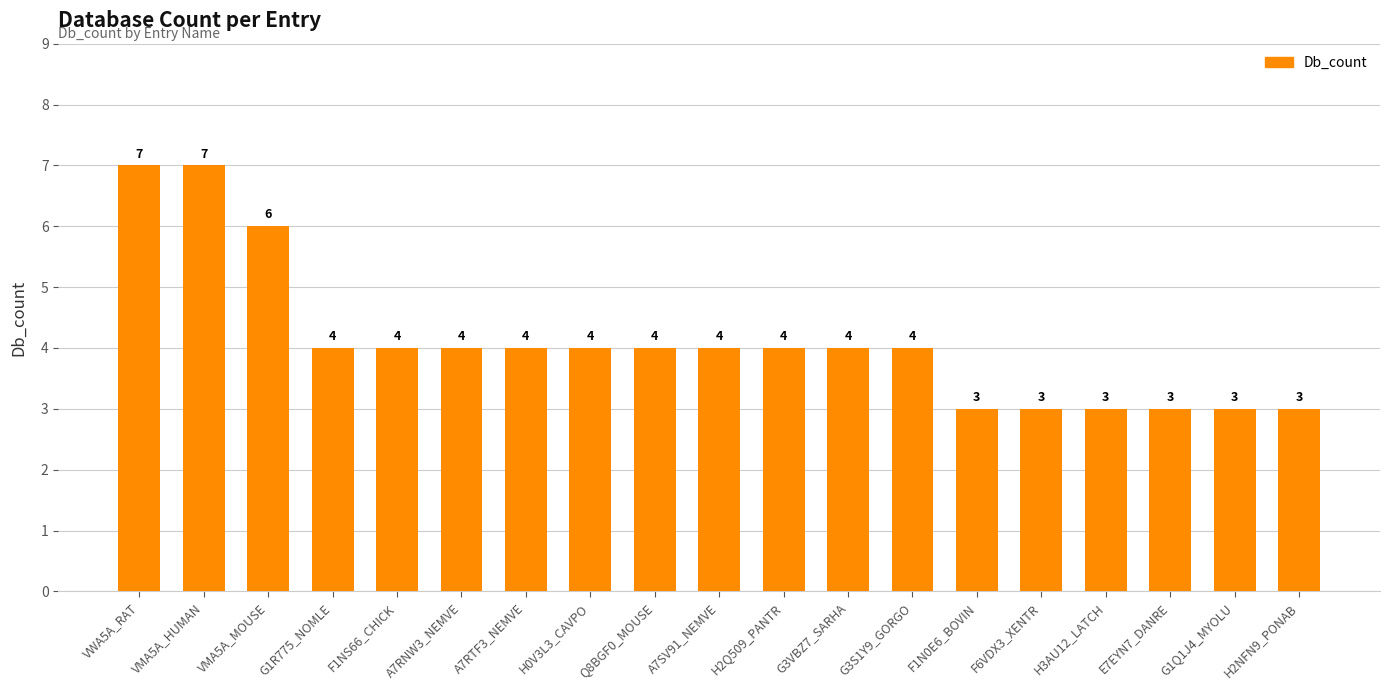

Approximately how many times larger is the value at F1NS66_CHICK compared to H2Q509_PANTR?

1.0